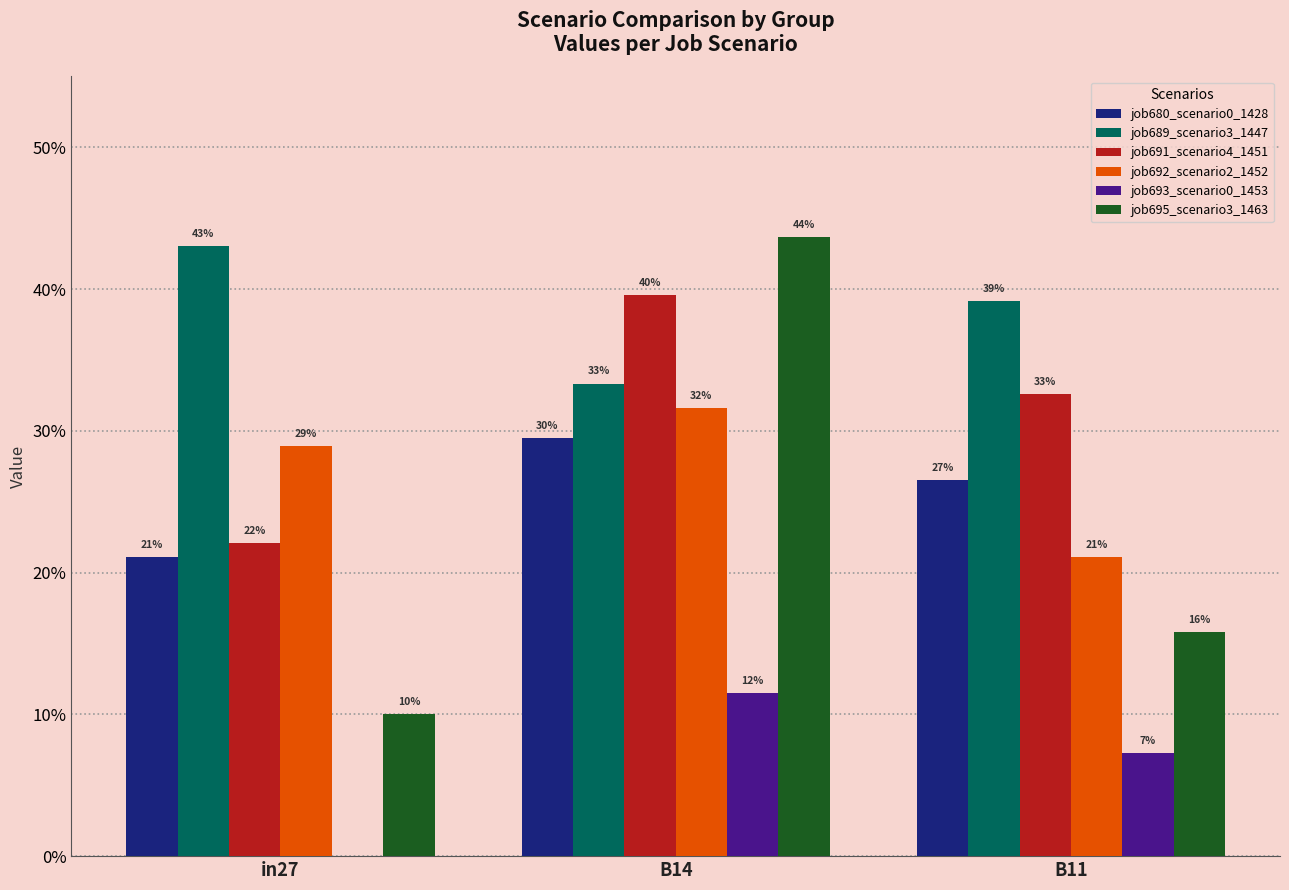

What are all the series names shown in the legend?

job680_scenario0_1428, job689_scenario3_1447, job691_scenario4_1451, job692_scenario2_1452, job693_scenario0_1453, job695_scenario3_1463